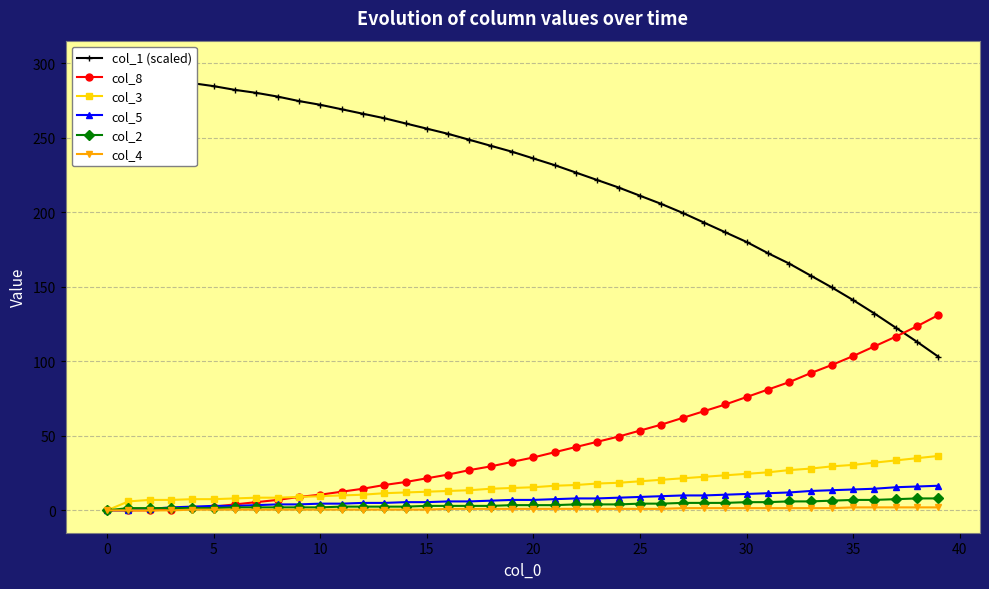

The value of col_2 at 35 is 7.0. True or false?

True